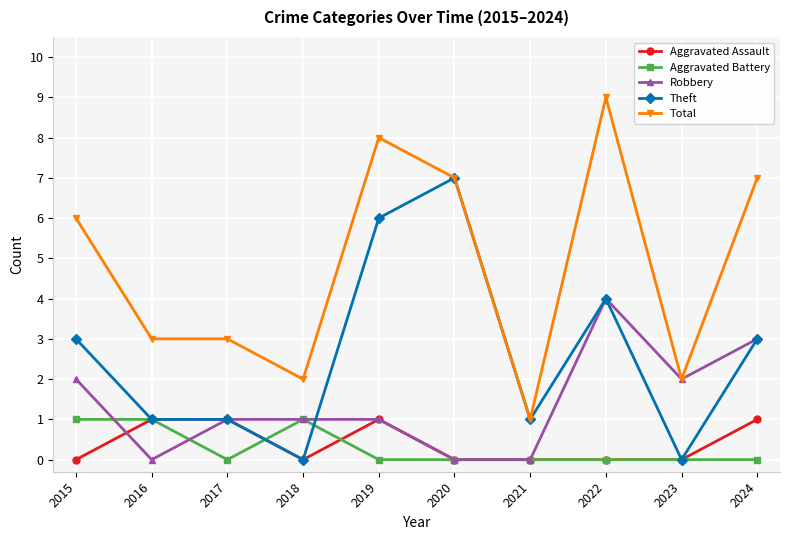

How many series are shown in this chart?

5